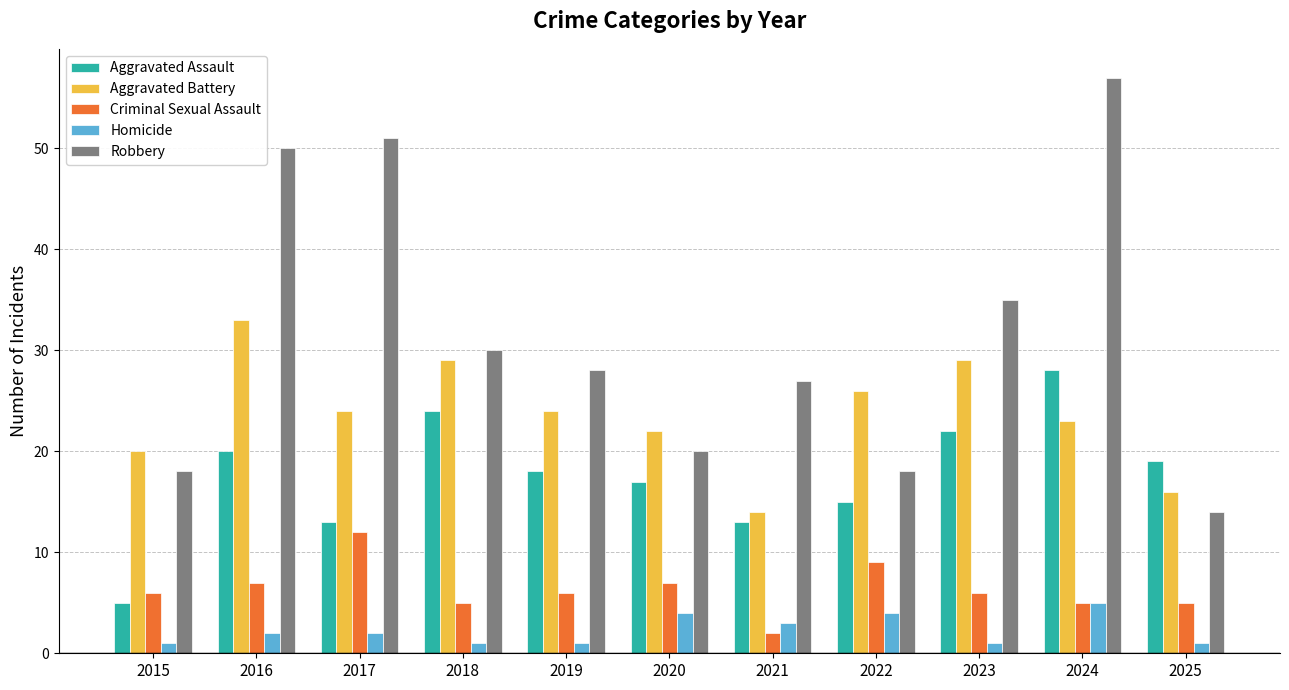

What is the minimum value for Aggravated Assault?

5